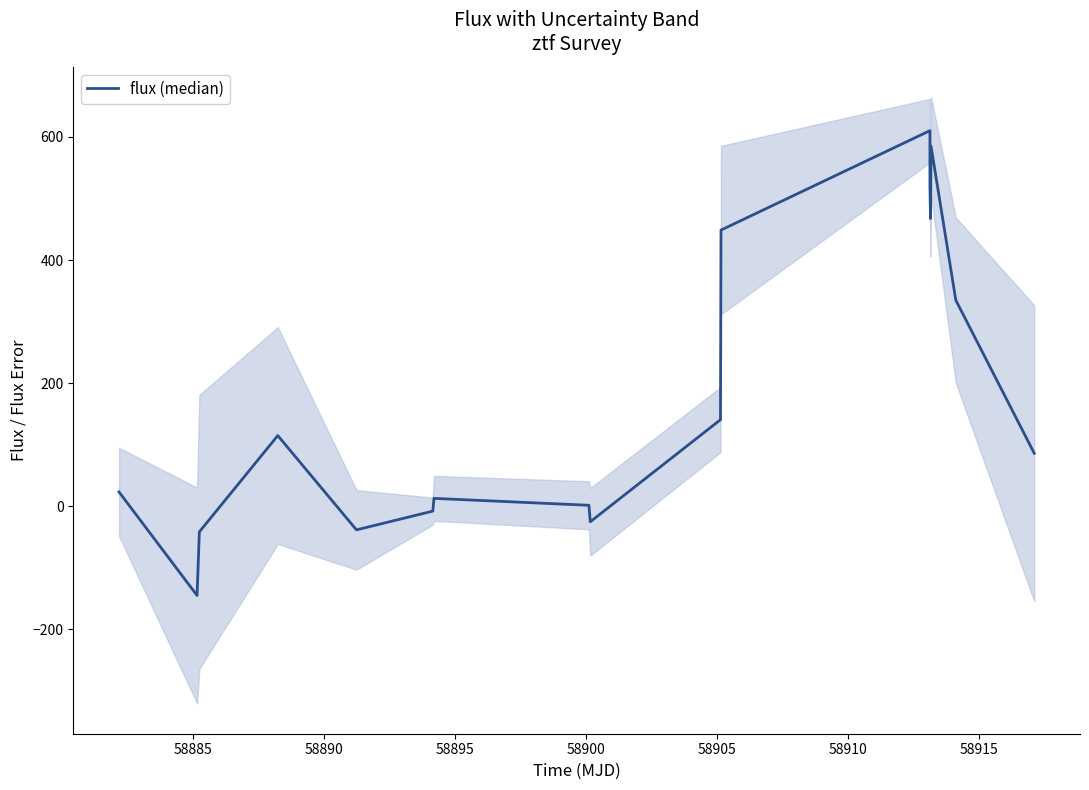

Count the number of categories in the chart.

17